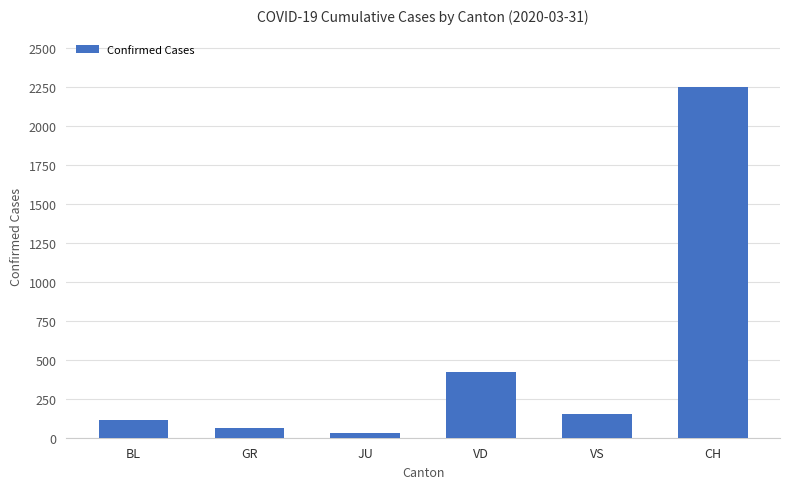

Which has a higher value, GR or VS?

VS